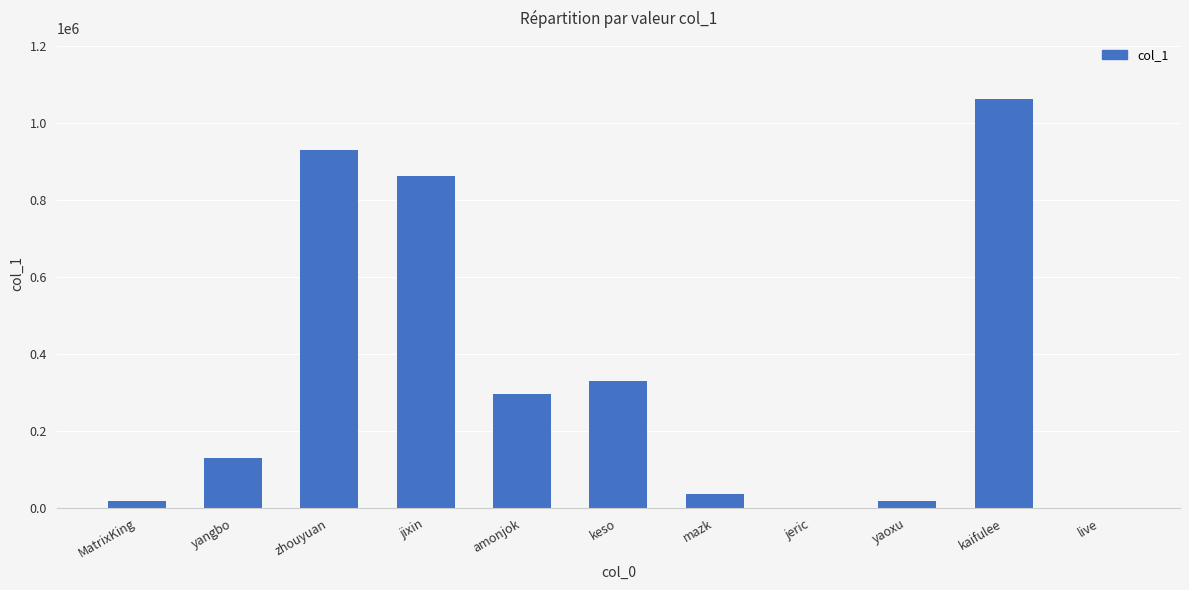

Is it true that the value at jixin is 515090?

False